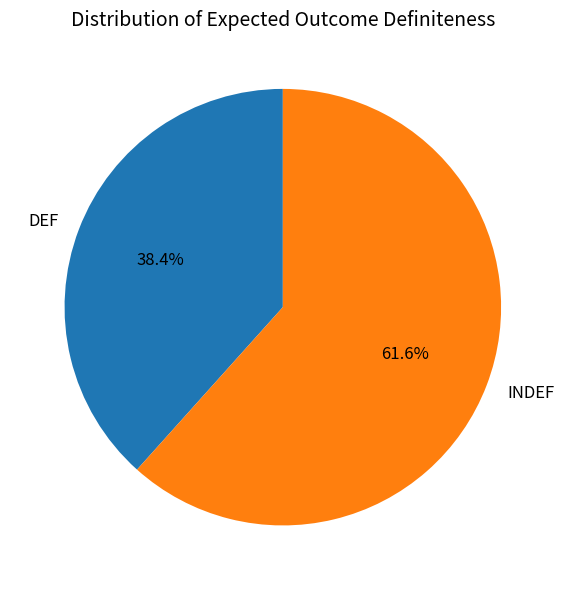

Is it true that INDEF is 53% of the pie?

False